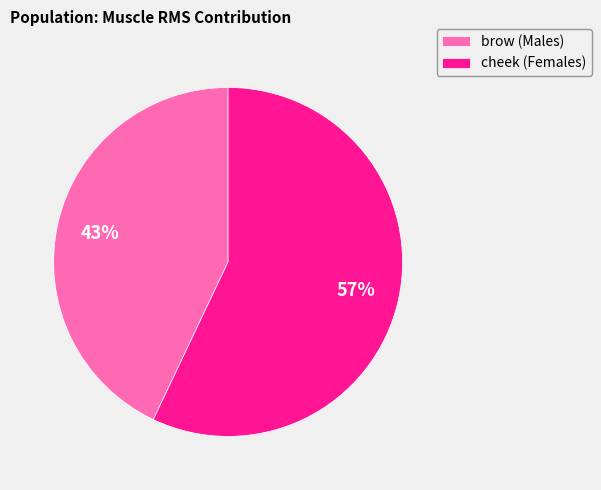

To the nearest percent, what is the difference between the largest and smallest slice percentages?

14%